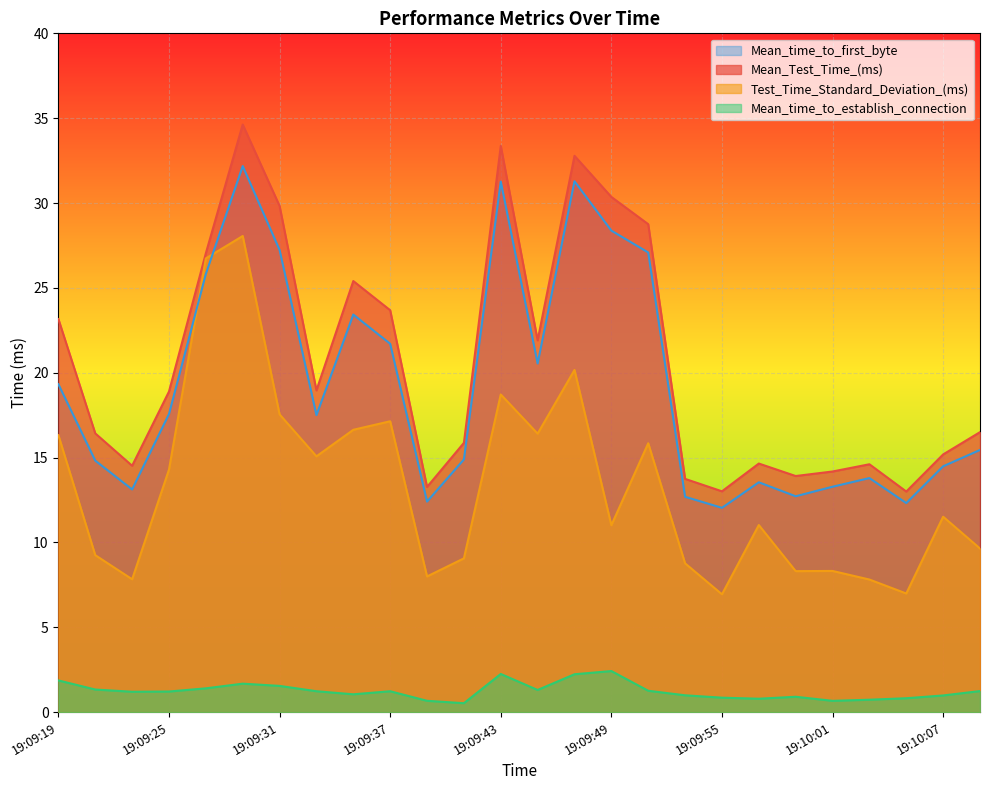

List the series in order of their peak value, highest first.

Mean_Test_Time_(ms), Mean_time_to_first_byte, Test_Time_Standard_Deviation_(ms), Mean_time_to_establish_connection